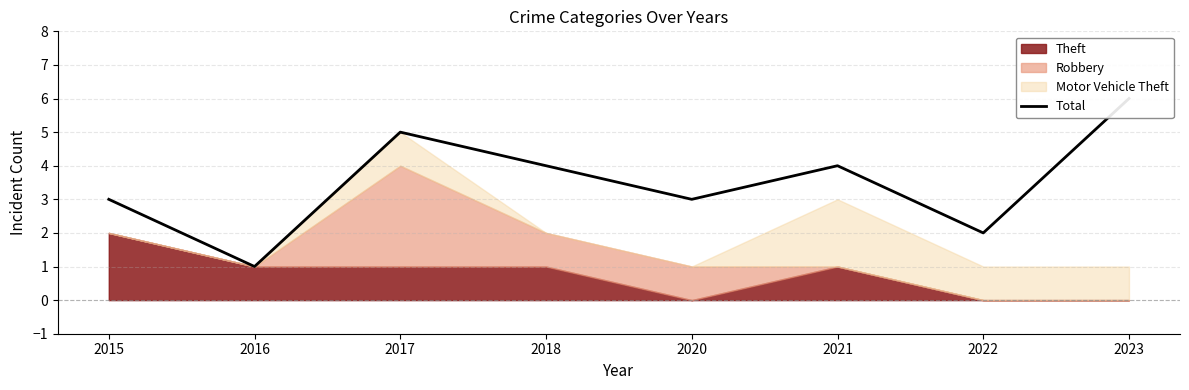

What is the difference between the second highest and second lowest values?

3